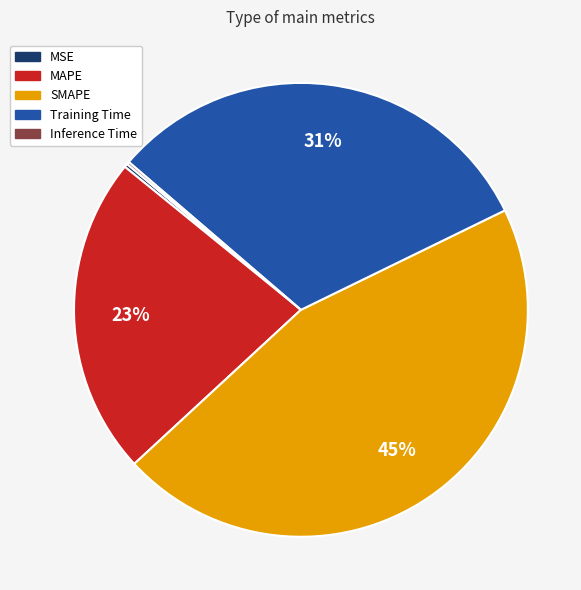

To the nearest percent, what is the difference between the largest and smallest slice percentages?

45%